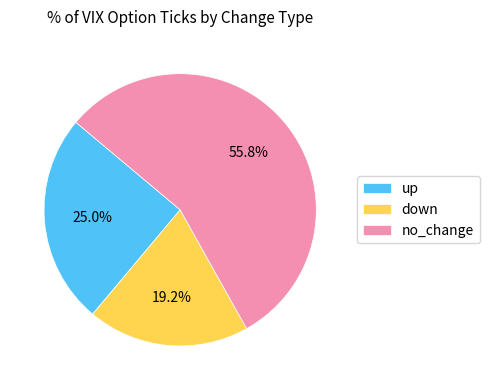

To the nearest percent, what is the difference between the down and no_change slice percentages?

37%